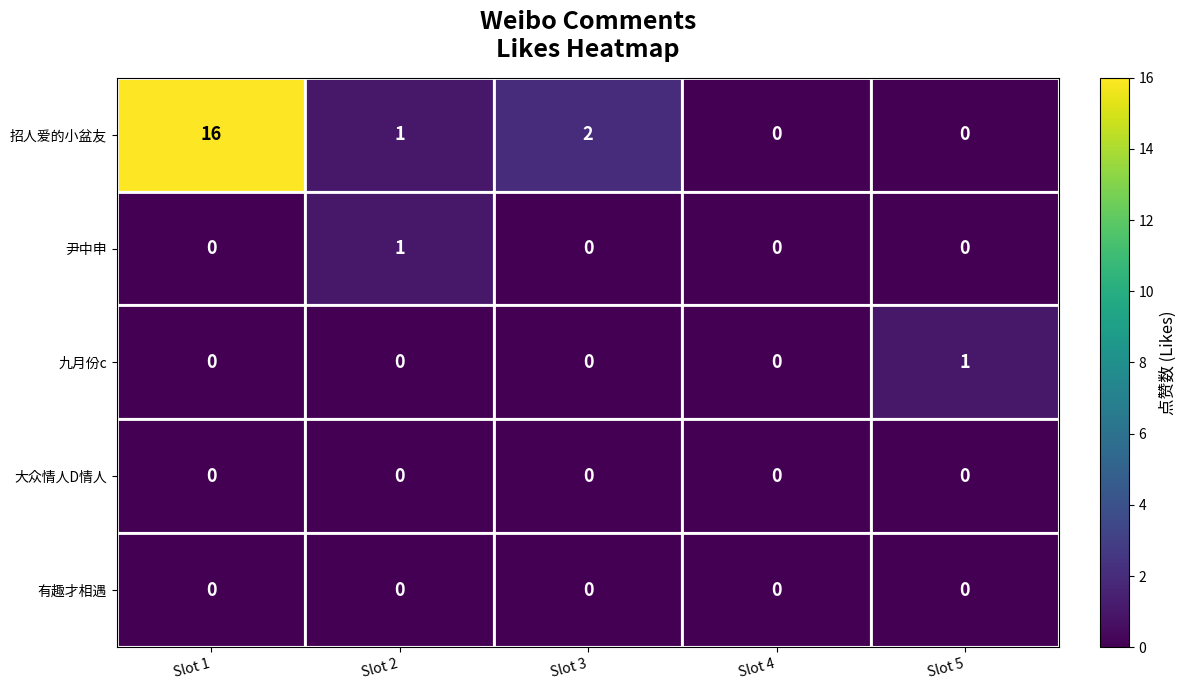

What is the greatest value displayed?

16